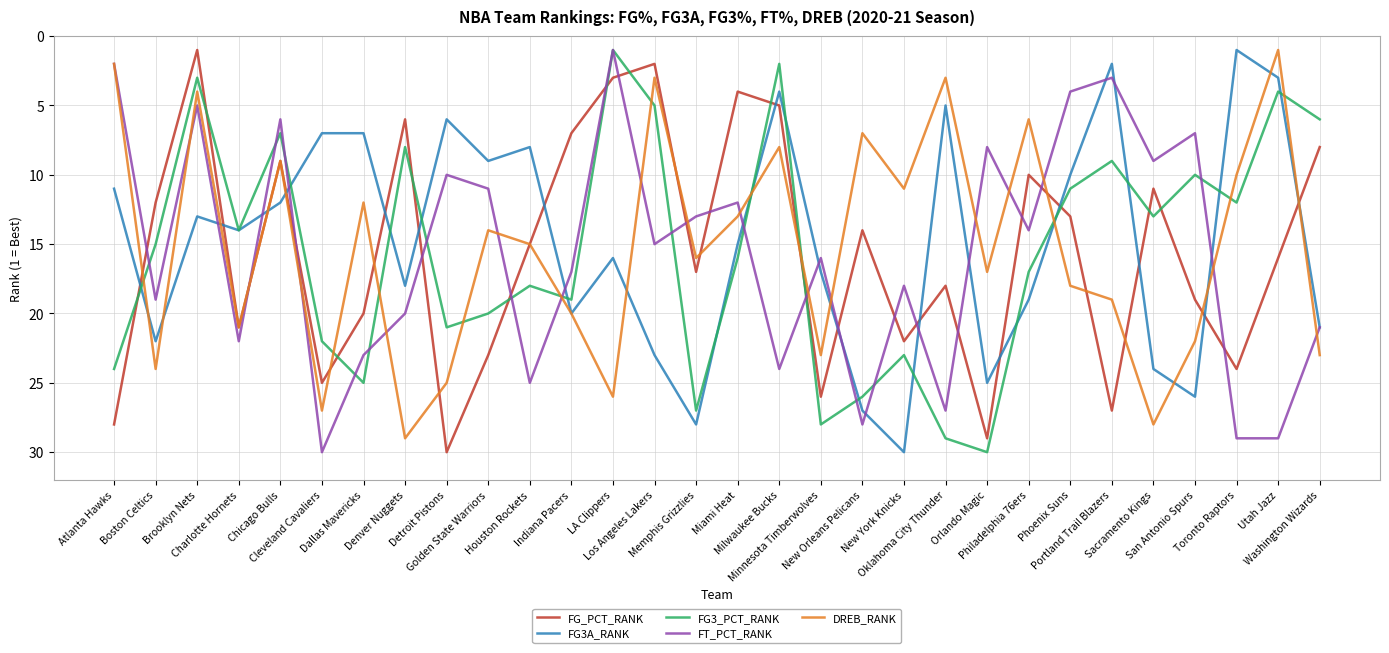

Where is FG_PCT_RANK nearest to the value 15?

Houston Rockets